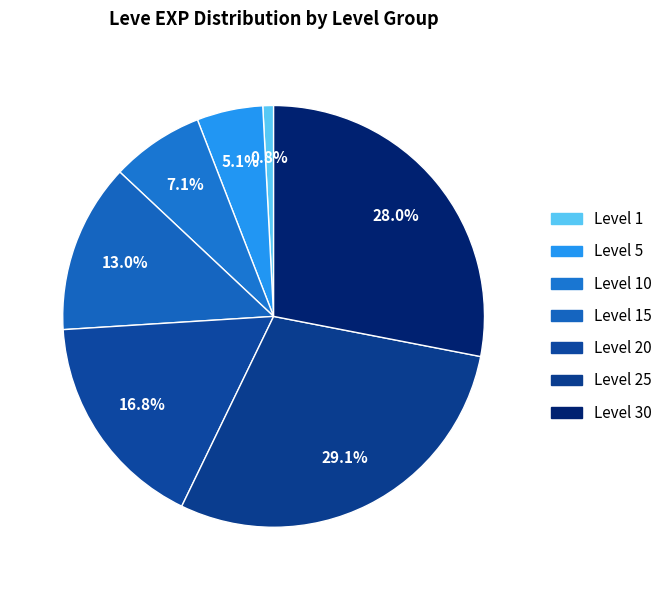

Which category has the biggest portion of the pie?

Level 25